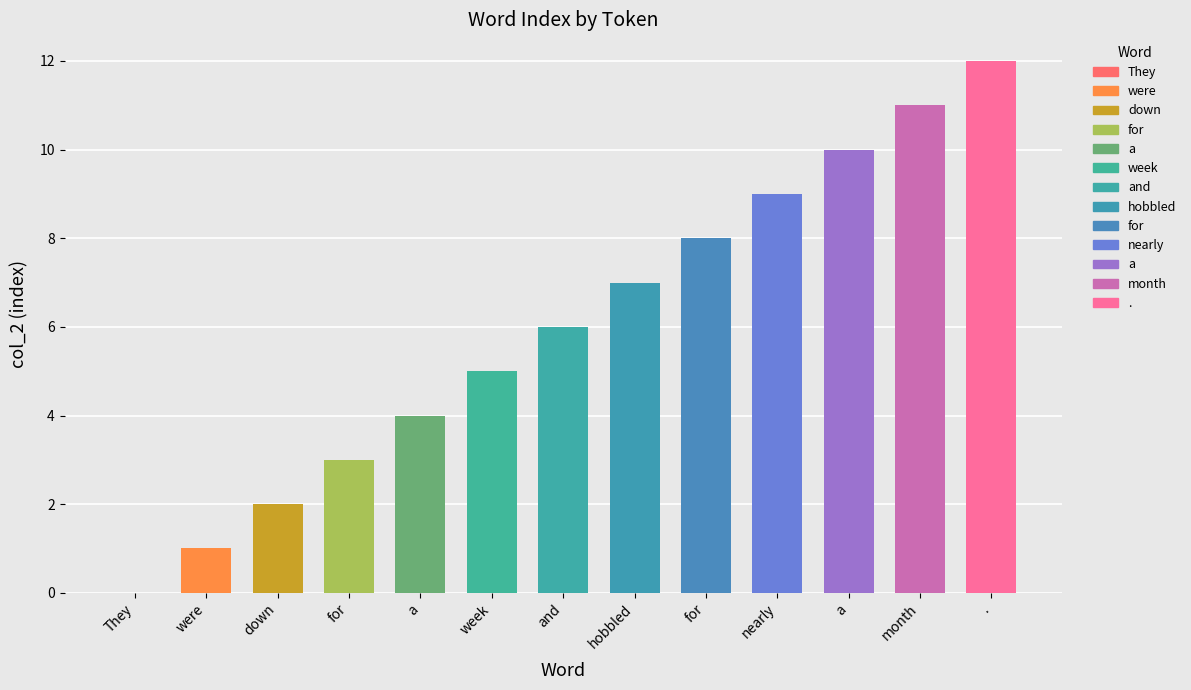

Is it true that the value at a is 3?

False